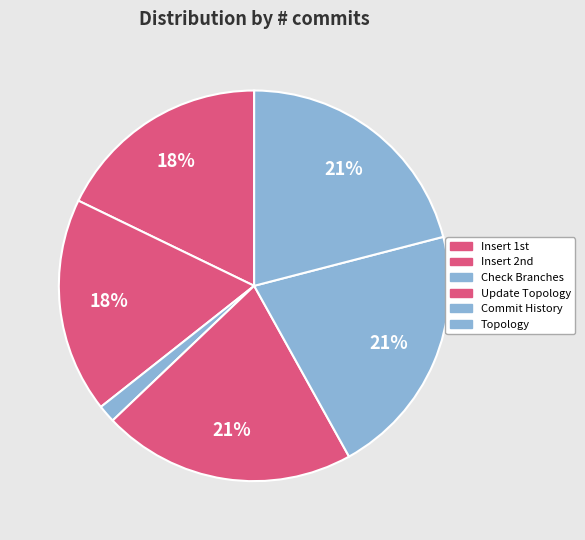

To the nearest percent, what percentage of the pie is Check Branches?

1%